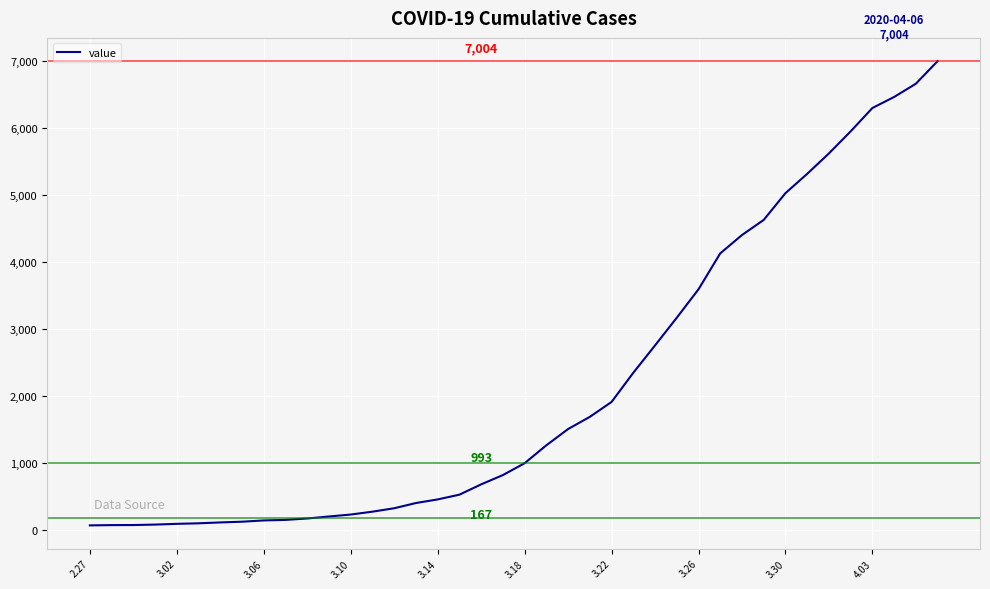

Does the chart have visible grid lines?

Yes